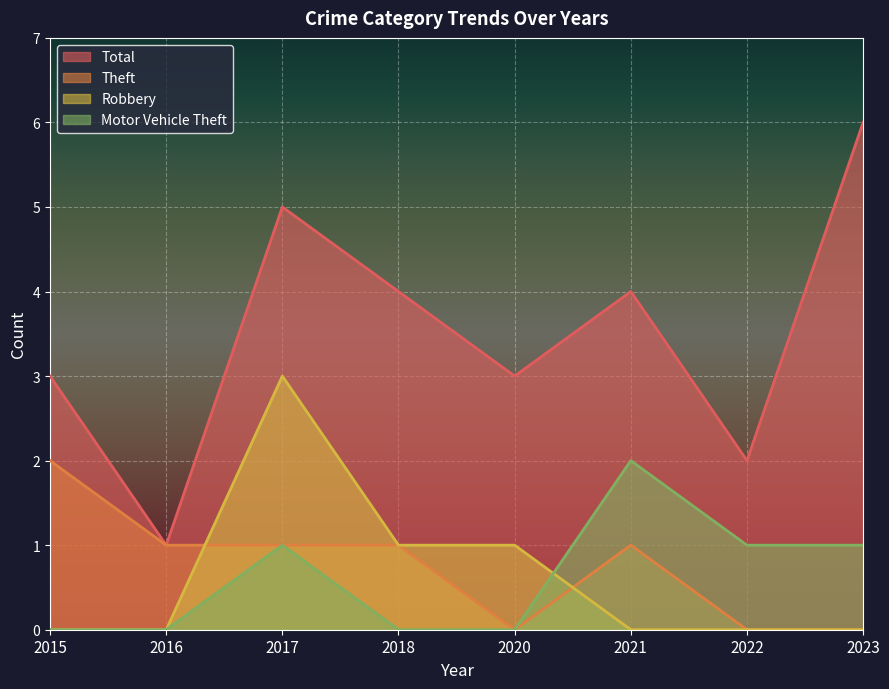

Reading right to left, what are all the values shown in this chart?

Total: 2023=6	2022=2	2021=4	2020=3	2018=4	2017=5	2016=1	2015=3
Theft: 2023=0	2022=0	2021=1	2020=0	2018=1	2017=1	2016=1	2015=2
Robbery: 2023=0	2022=0	2021=0	2020=1	2018=1	2017=3	2016=0	2015=0
Motor Vehicle Theft: 2023=1	2022=1	2021=2	2020=0	2018=0	2017=1	2016=0	2015=0